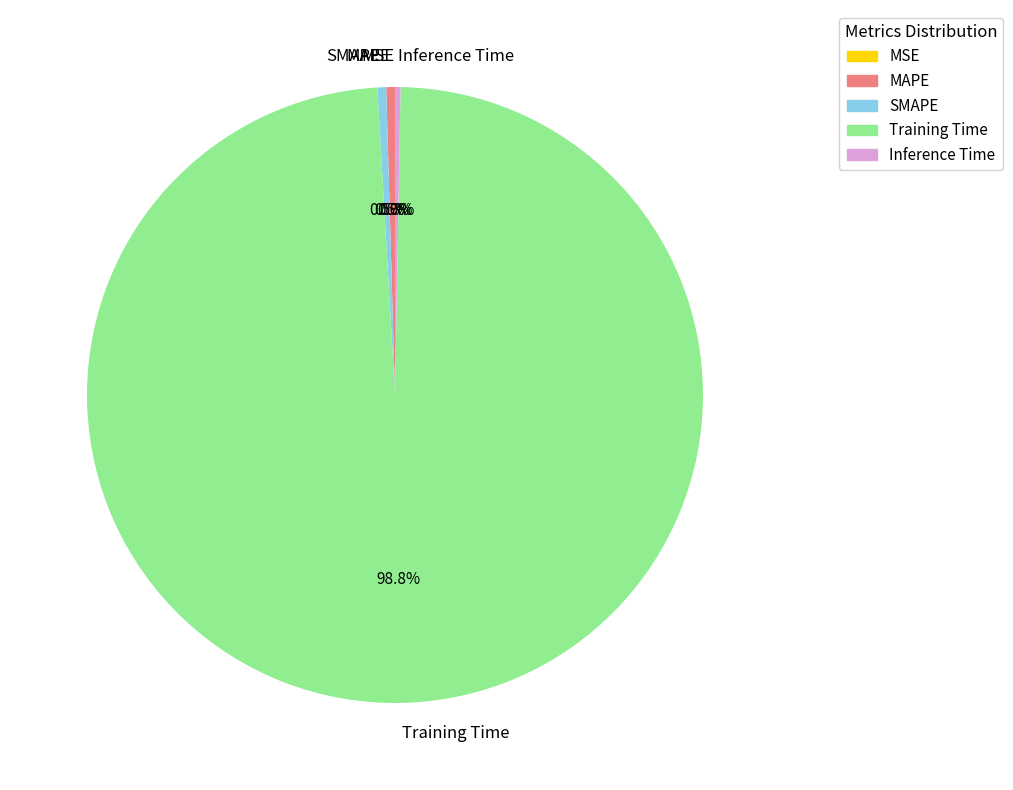

Between SMAPE and Training Time, which is larger?

Training Time